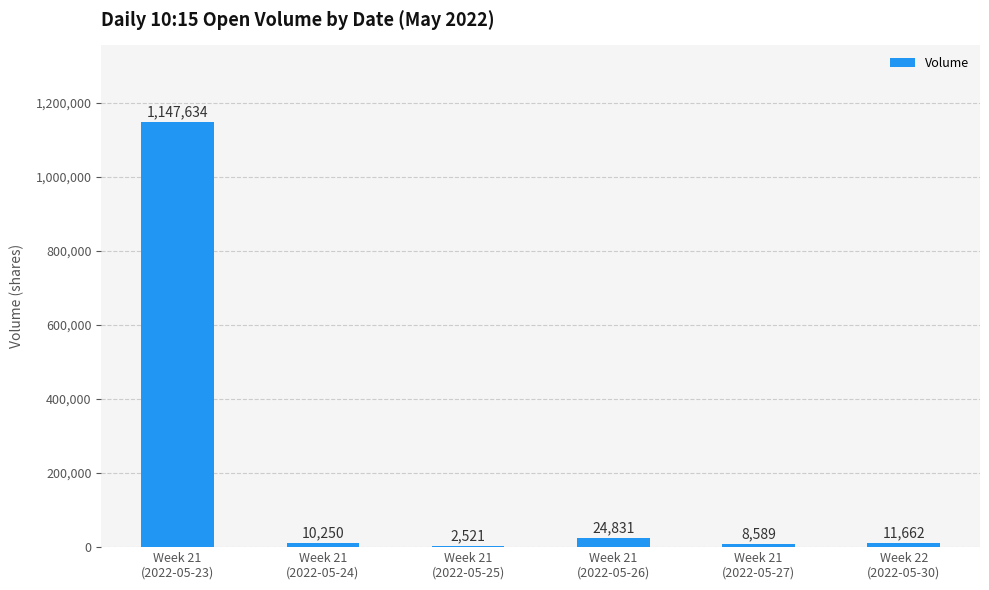

Are the bars grouped side by side (vs. stacked)?

No